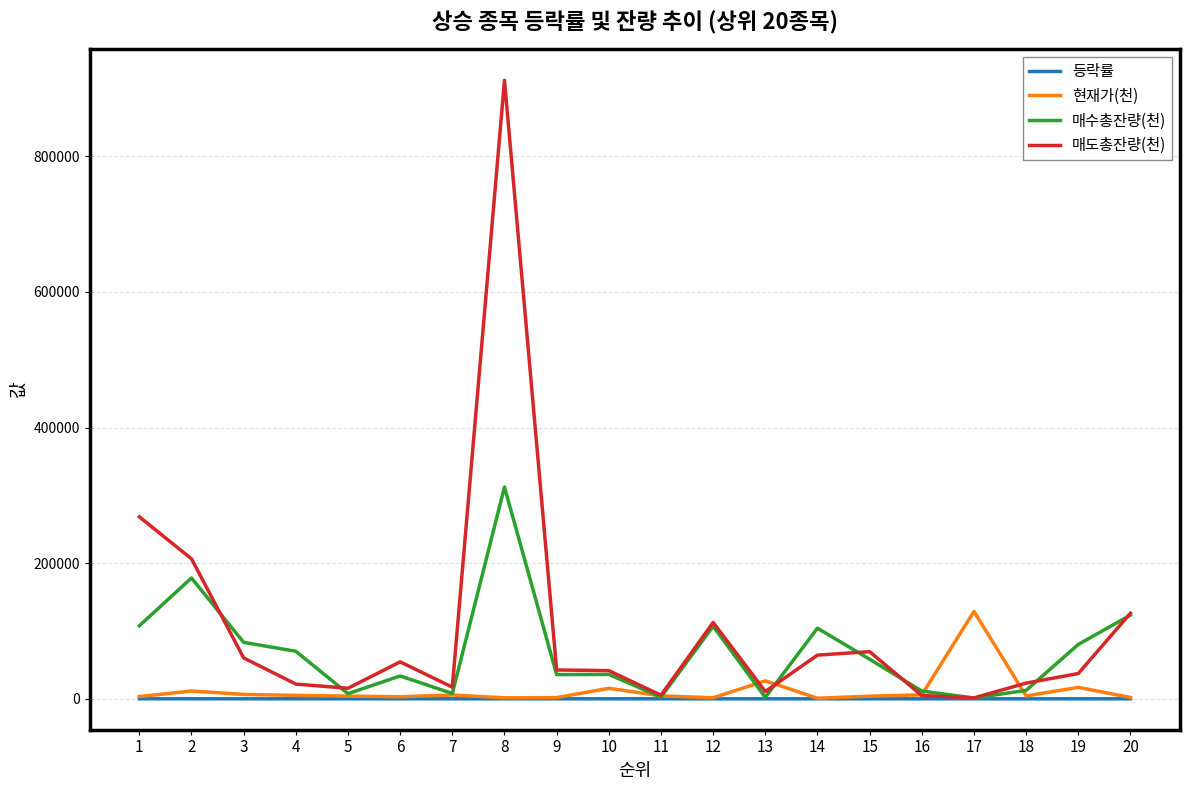

What is the sum of the 매도총잔량(천) values at 2 and 11?

211667.0